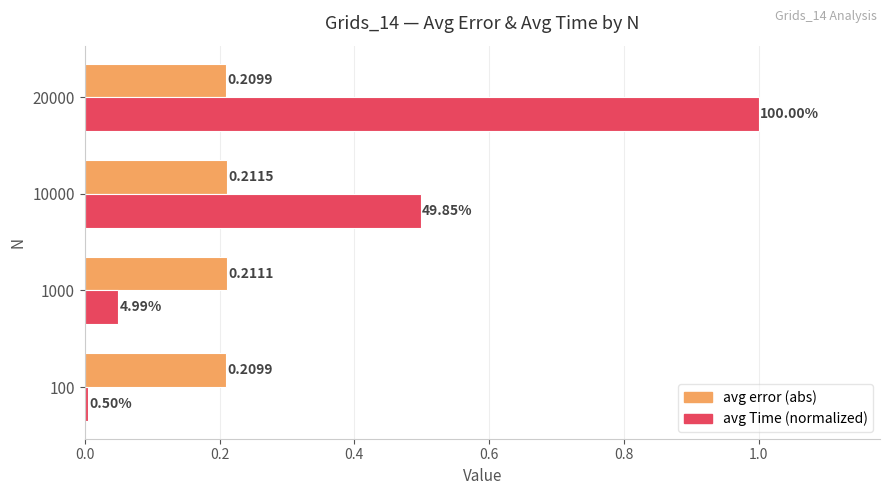

List the series in order of their overall mean, highest first.

avg Time (normalized), avg error (abs)